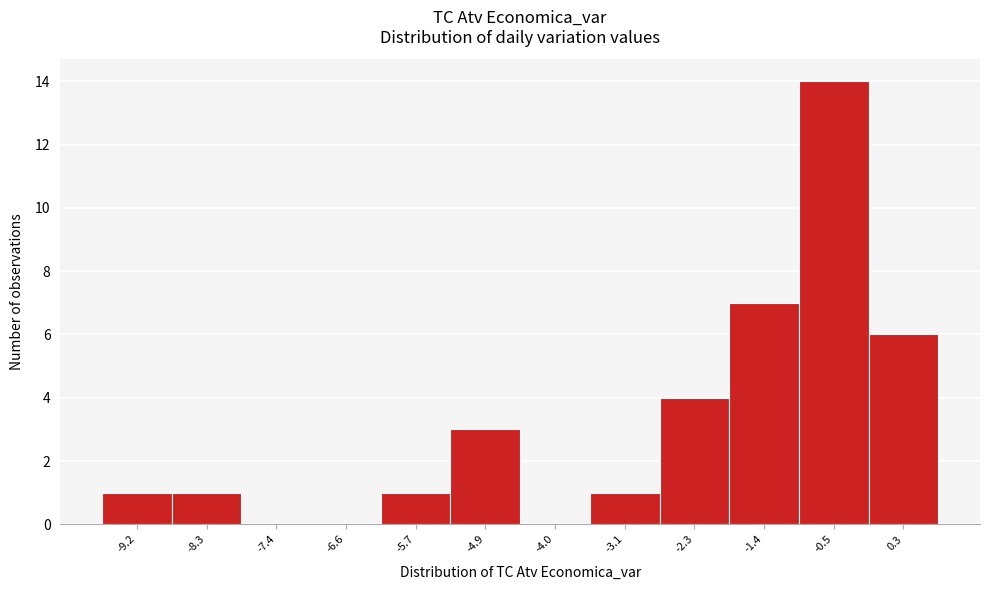

Reading right to left, what are all the values shown in this chart?

0.3=6	-0.5=14	-1.4=7	-2.3=4	-3.1=1	-4.0=0	-4.9=3	-5.7=1	-6.6=0	-7.4=0	-8.3=1	-9.2=1